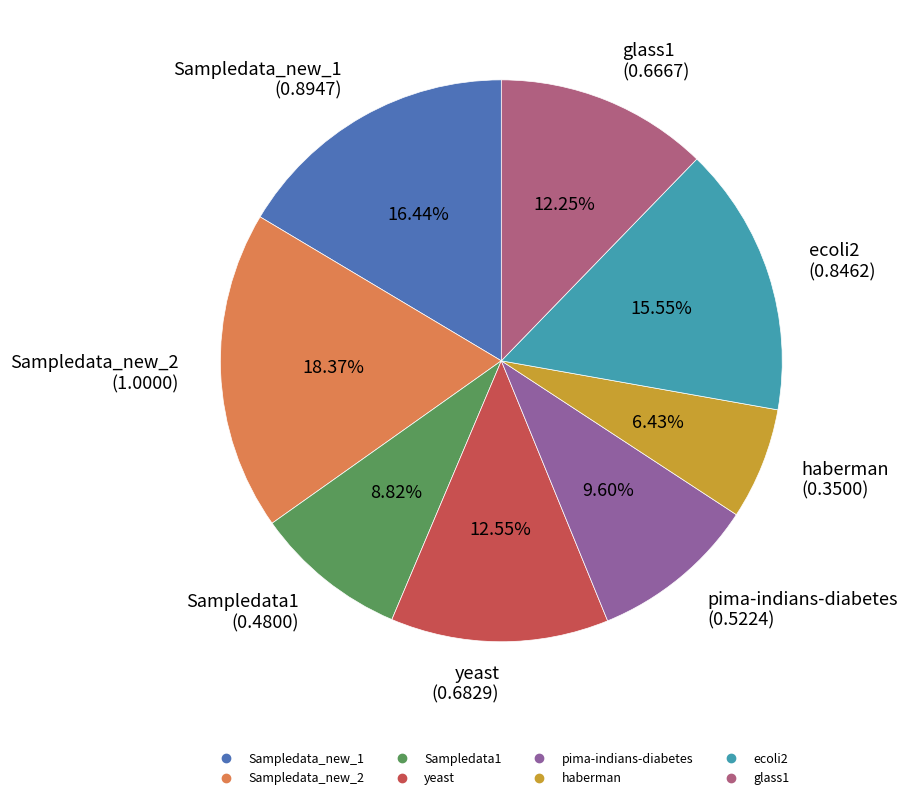

Is it true that Sampledata_new_1 is 16% of the pie?

True